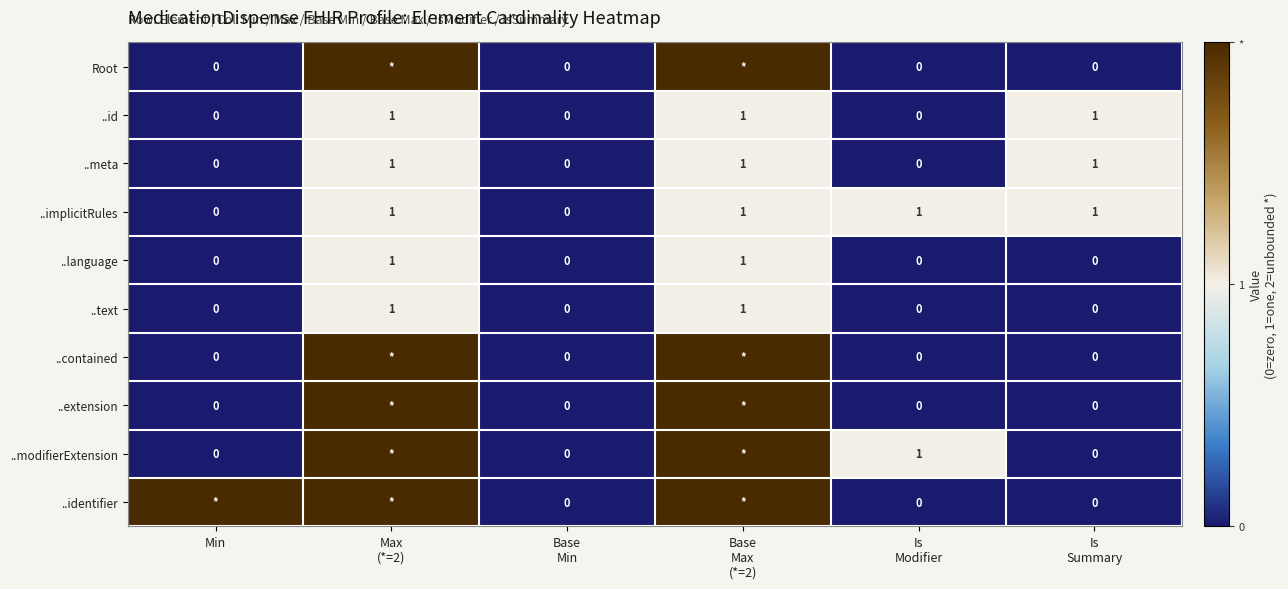

How many ..meta values are between 0 and 1?

6